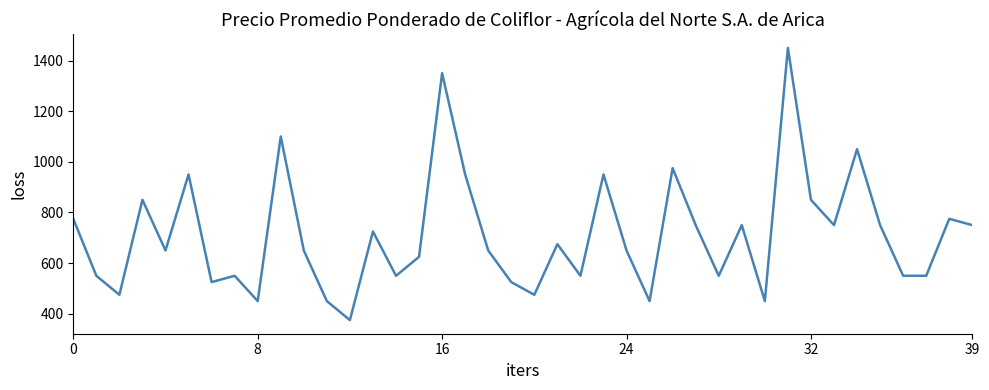

What is the difference between the maximum and minimum values?

1075